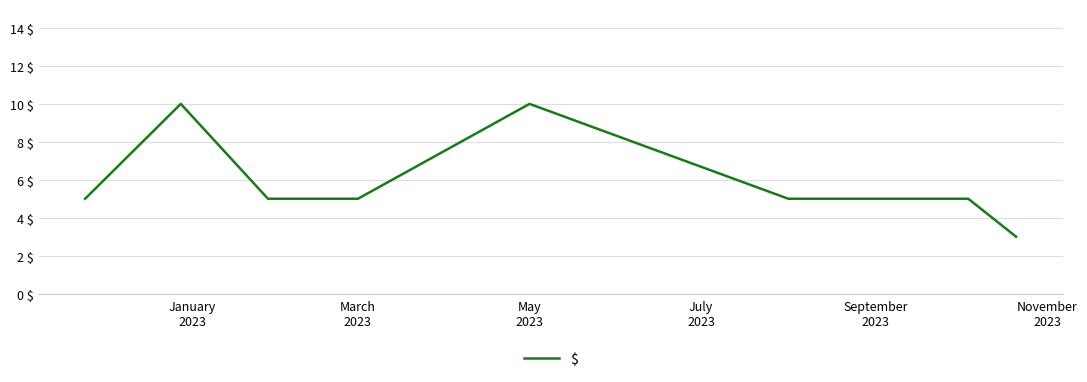

What is the minimum value shown in the chart?

3